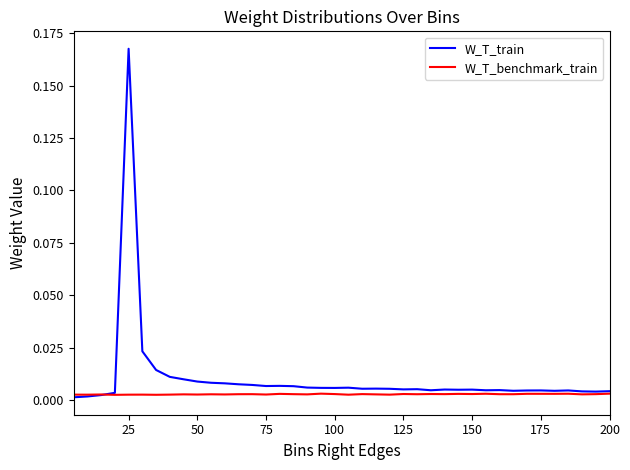

List the series in order of their peak value, highest first.

W_T_train, W_T_benchmark_train